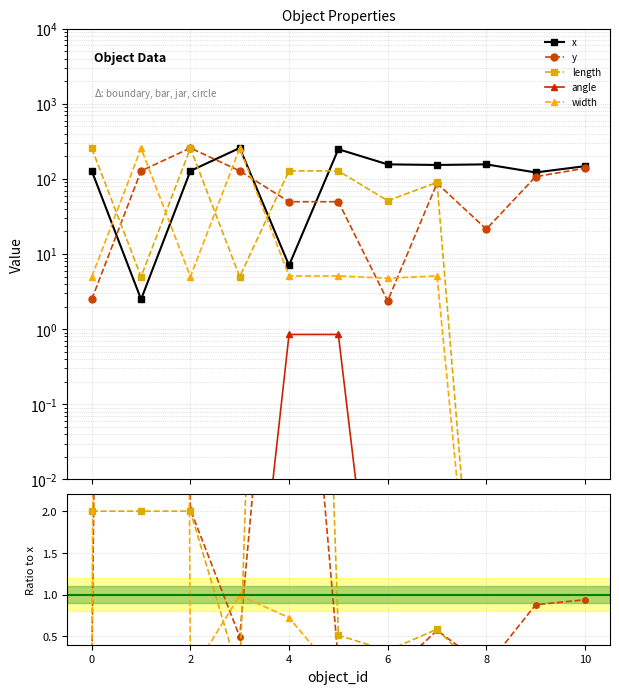

Is the value of angle at 0 greater than the value of width at 2?

No